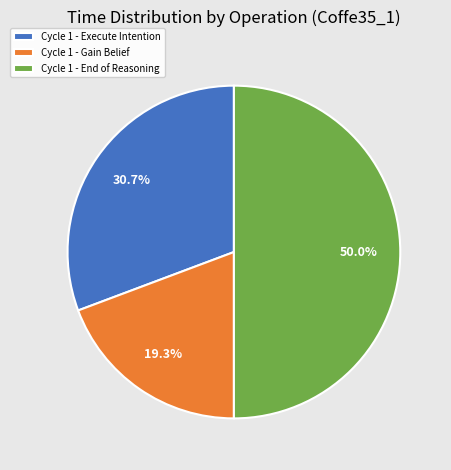

Does Cycle 1 - Gain Belief account for over 50% of the chart?

No